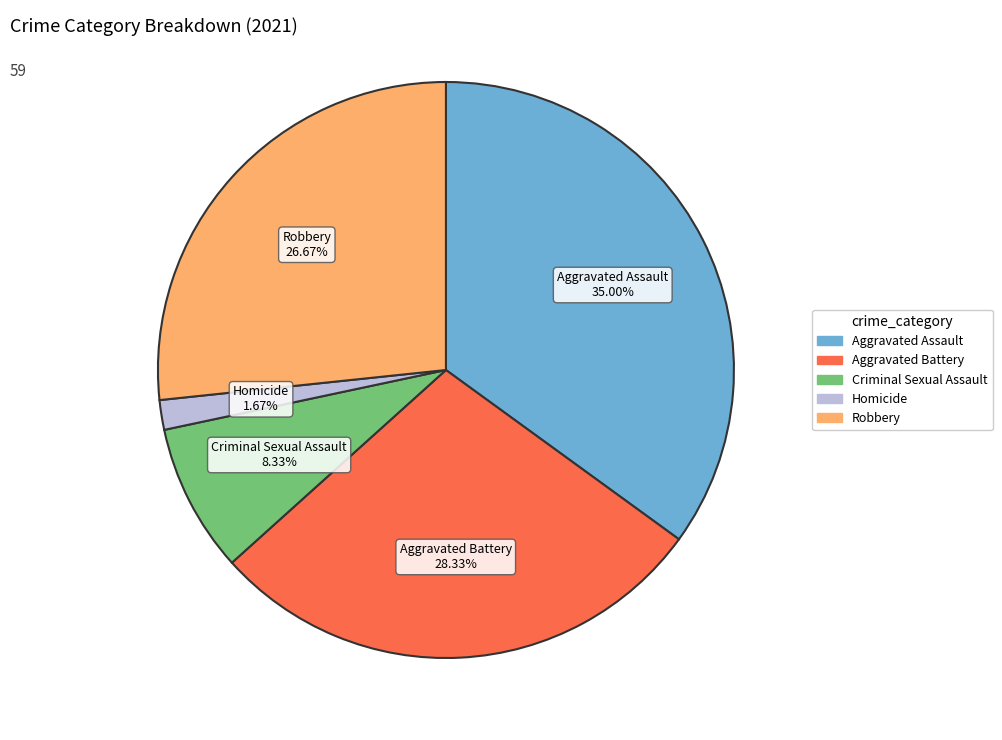

How many slices are in this pie chart?

5